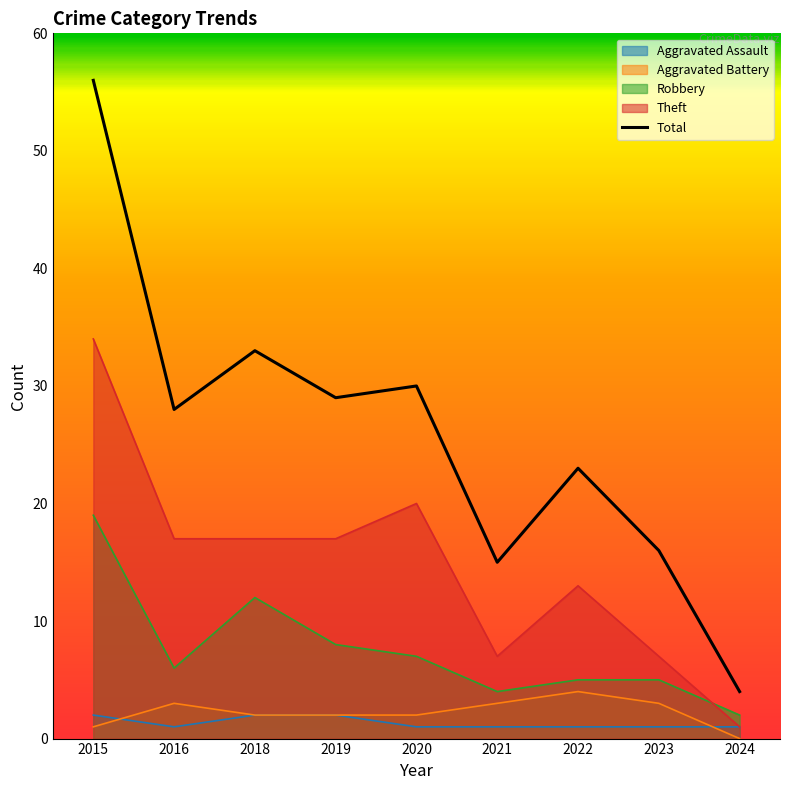

What is the sum of all Theft values?

133